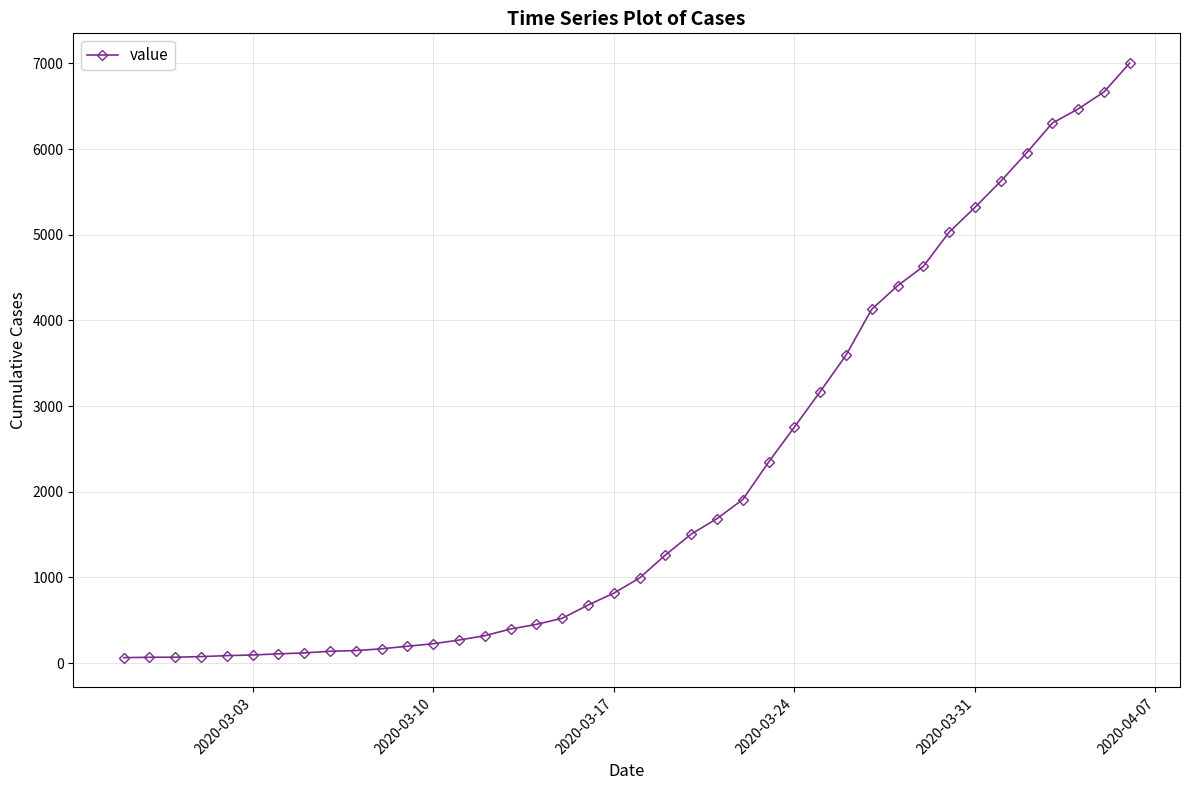

What is the difference between the maximum and minimum values?

6940